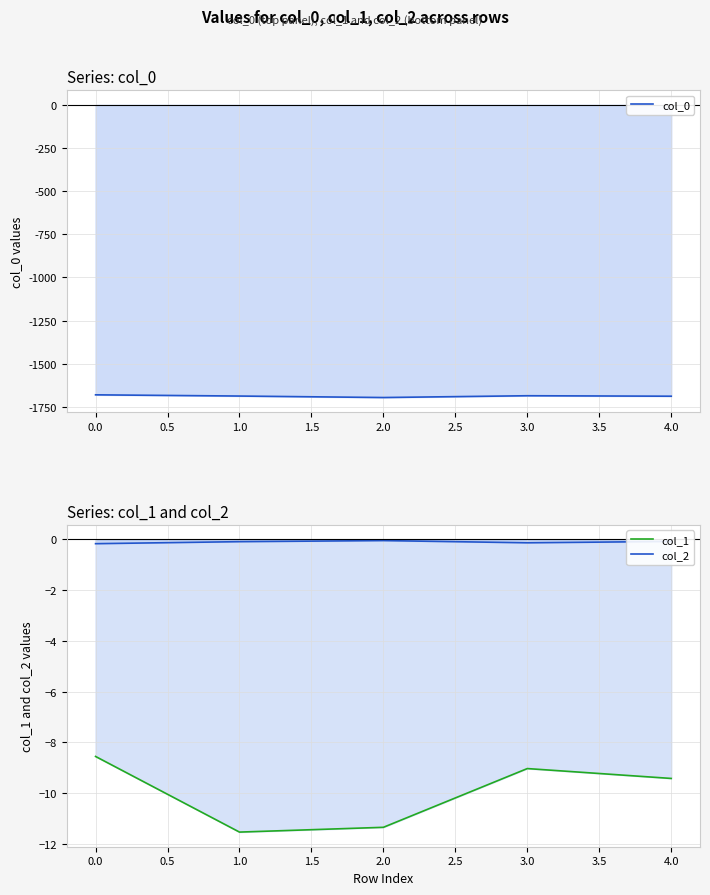

How many interior local peaks does the col_2 series have?

1